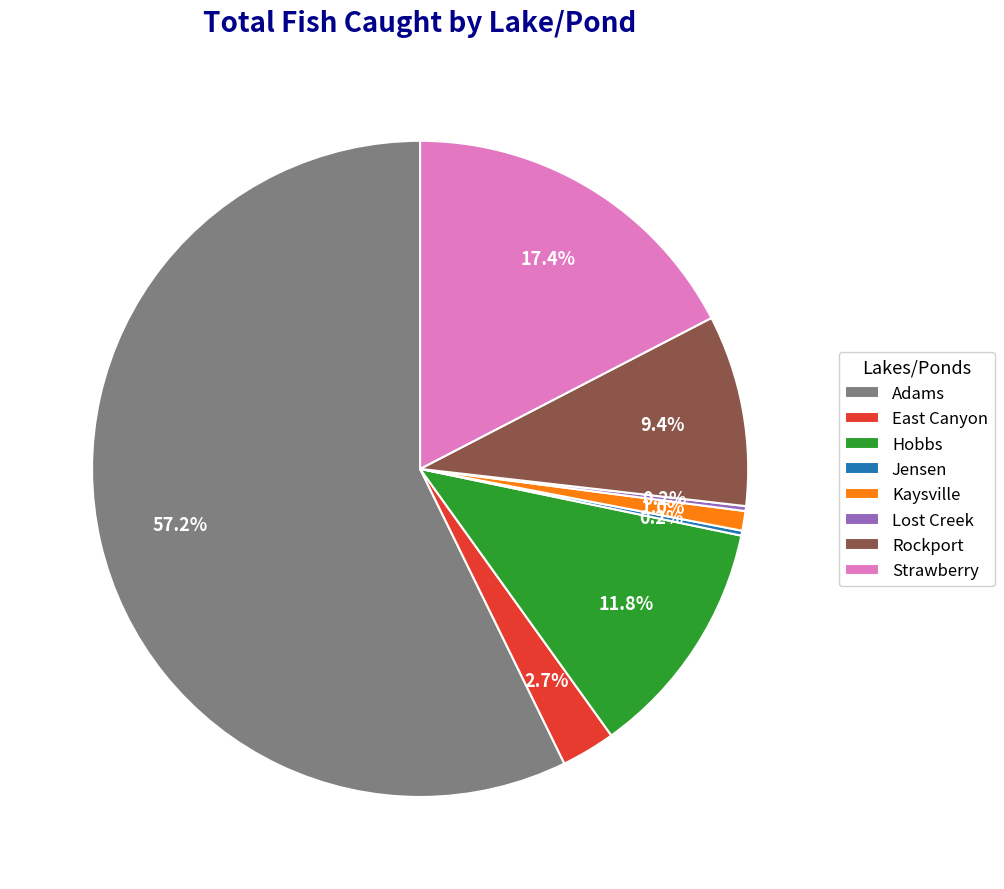

Which slice is the largest?

Adams